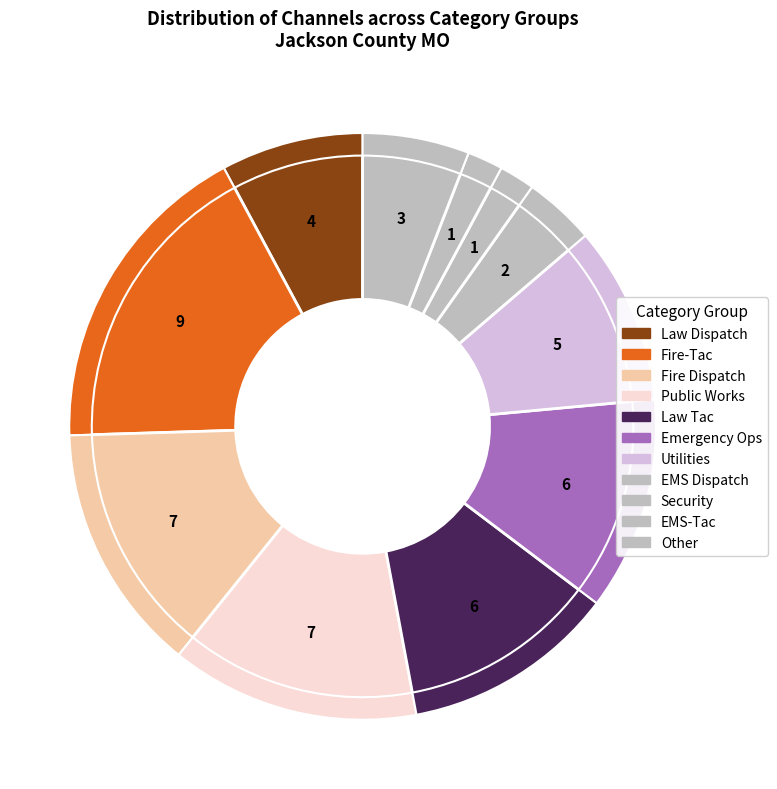

How many slices are in this pie chart?

11